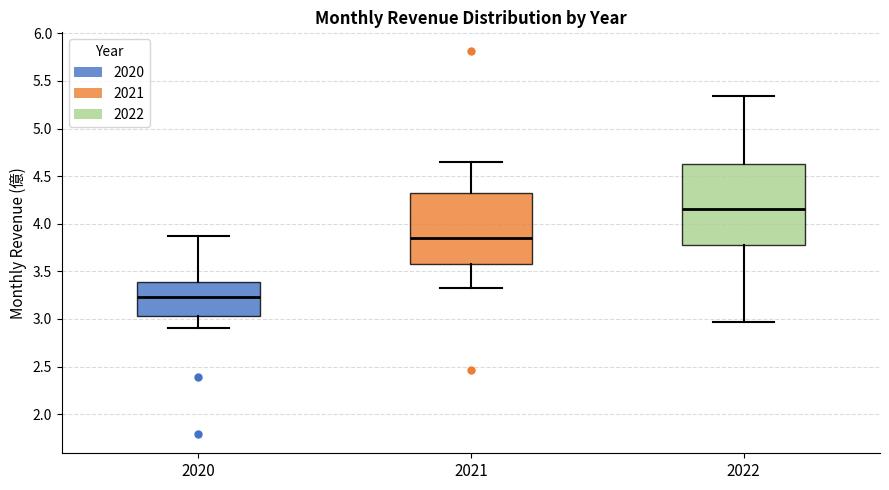

Reading left to right, transcribe this box plot: for each box, give where its median line is, the range the box spans, and where its two whiskers end, as read against the y-axis. The values are not printed on the chart, so give them approximately, as read against the axis.

2020: median 3.25, box 3.05 to 3.40, whiskers 2.90 to 3.85
2021: median 3.85, box 3.60 to 4.35, whiskers 3.30 to 4.65
2022: median 4.15, box 3.80 to 4.65, whiskers 2.95 to 5.35